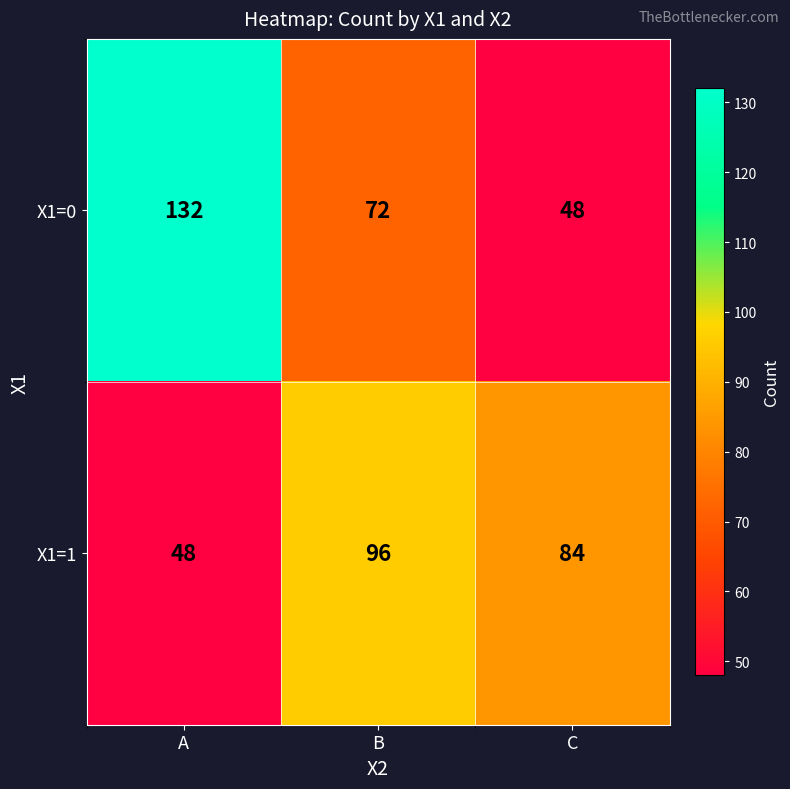

Between B and C, which series saw the biggest shift?

X1=0